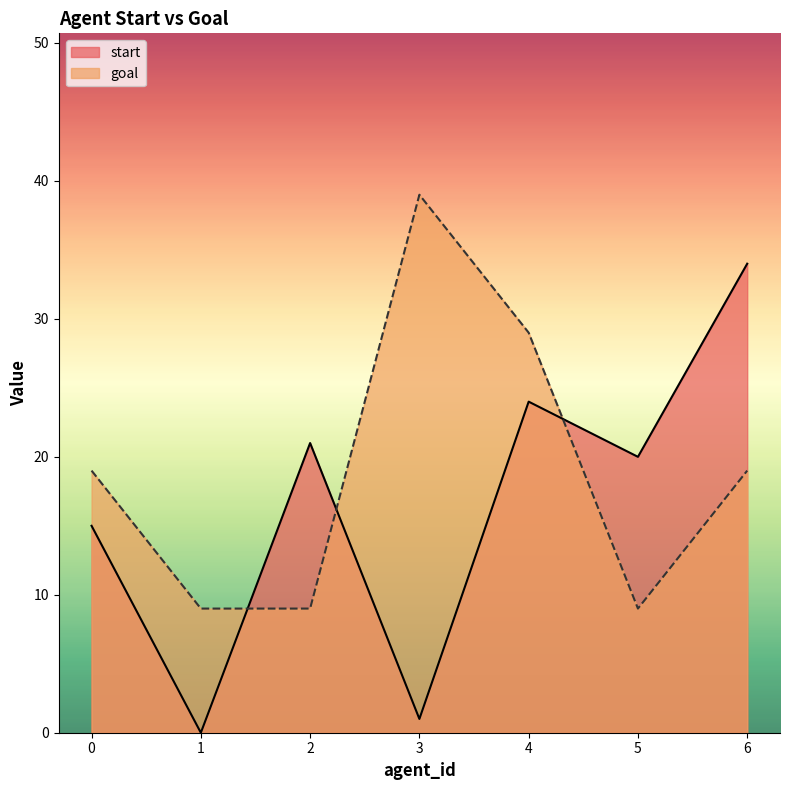

What is the maximum value shown in the chart?

39